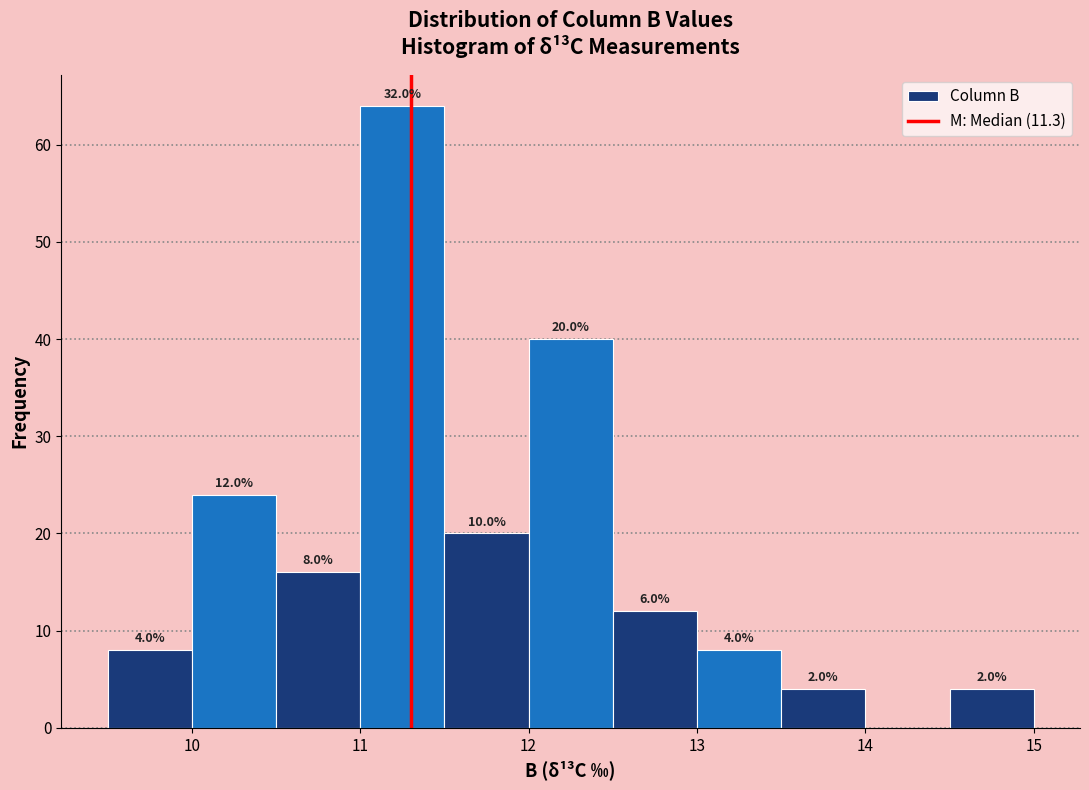

Over which range of the x-axis is the bar tallest?

11.0 to 11.5